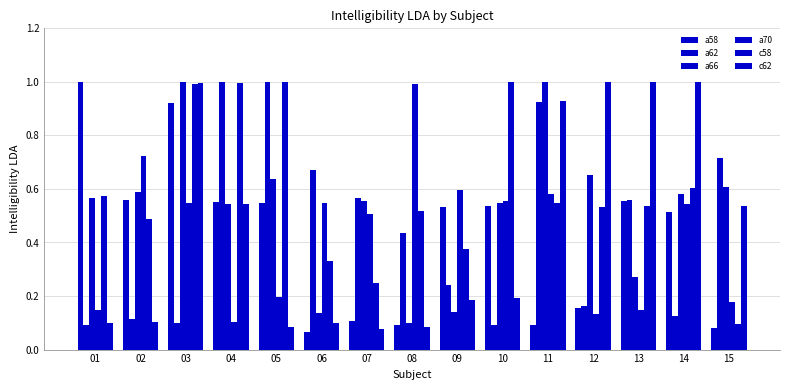

Is the value of c58 at 06 greater than the value of a58 at 07?

Yes